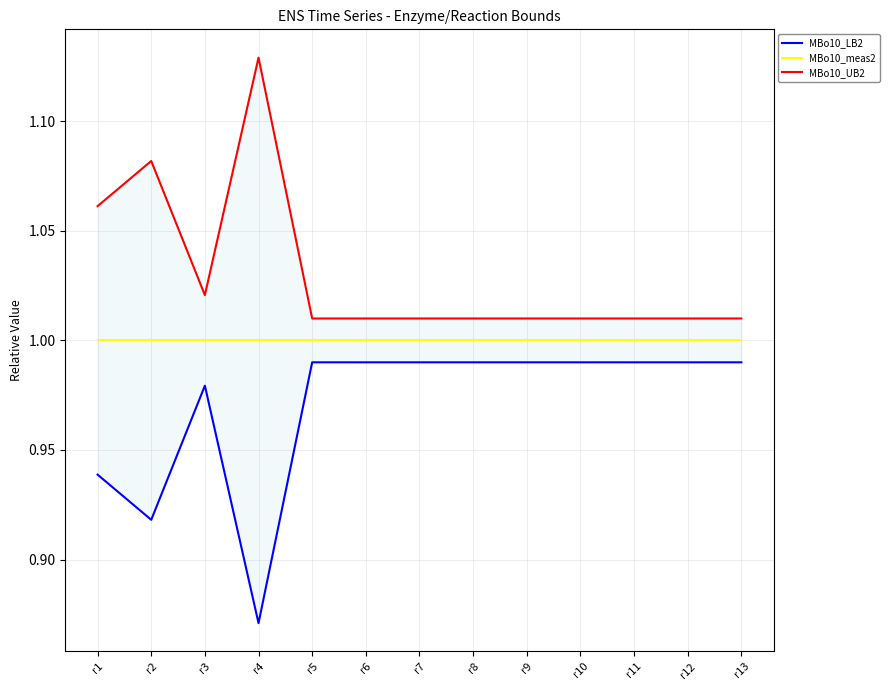

What is the maximum value for MBo10_UB2?

1.1